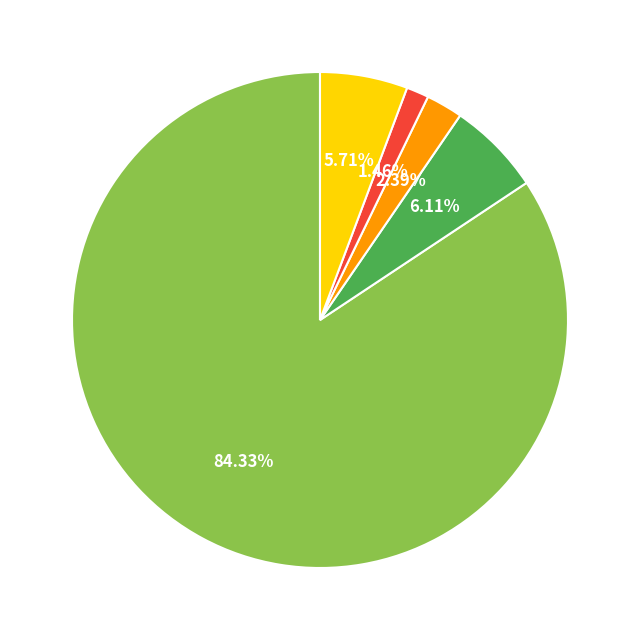

Is there a majority slice in this chart?

Yes